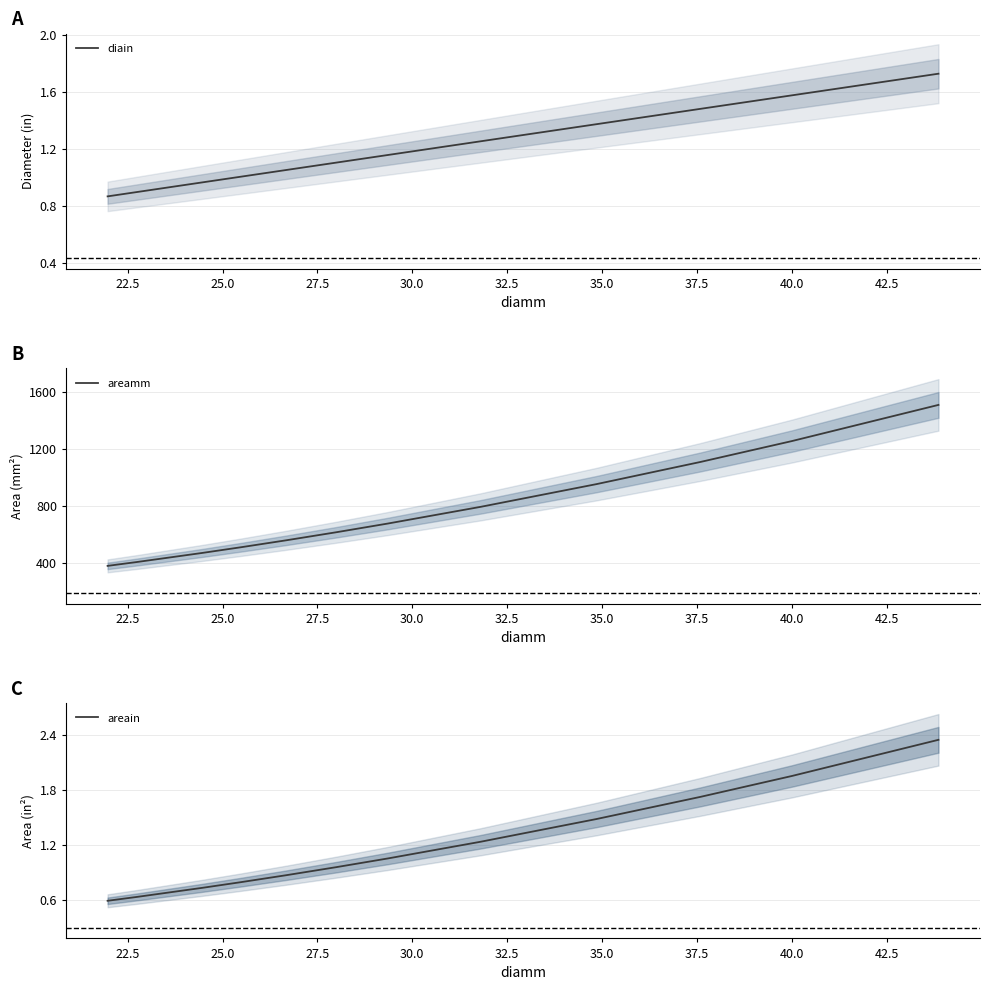

At how many categories does at least one series exceed 574?

7